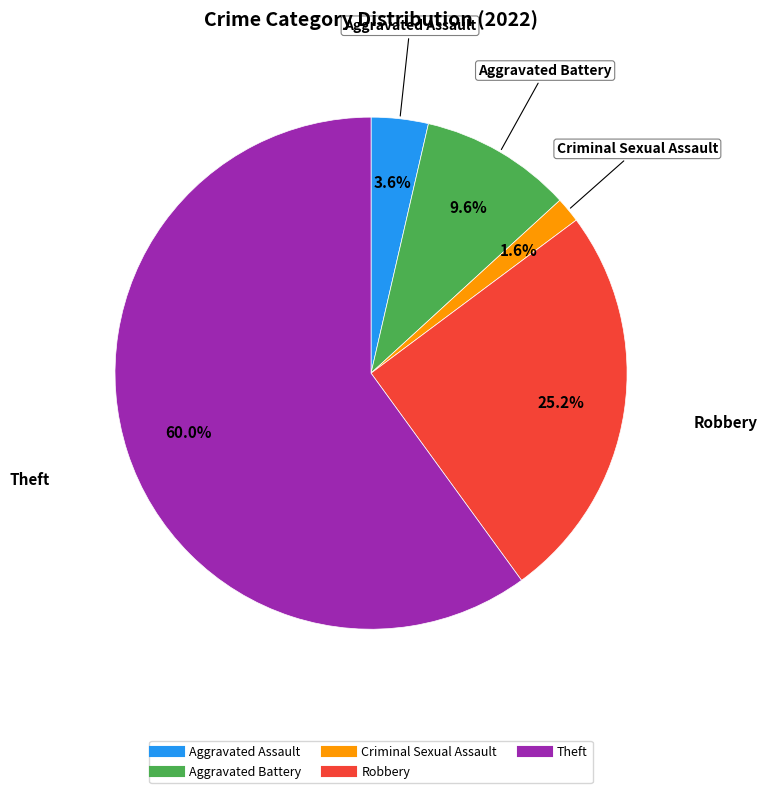

To the nearest percent, what is the difference between the largest and smallest slice percentages?

58%